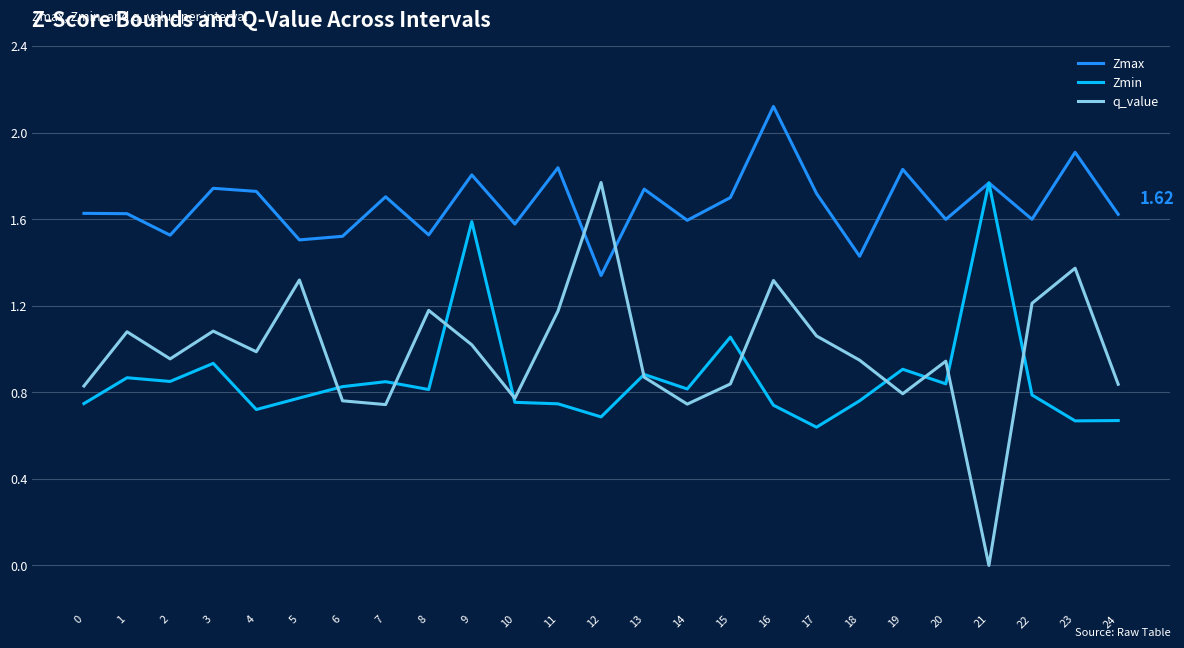

True or false: Zmax and q_value intersect in this chart.

True